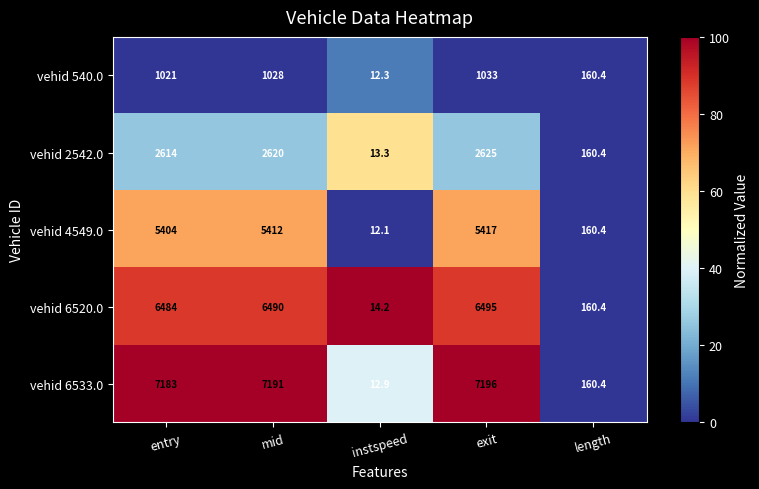

Reading left to right, transcribe all the data shown in this chart.

vehid 540.0: 1021.0	1028.0	12.3	1033.0	160.4
vehid 2542.0: 2614.0	2620.0	13.3	2625.0	160.4
vehid 4549.0: 5404.0	5412.0	12.1	5417.0	160.4
vehid 6520.0: 6484.0	6490.0	14.2	6495.0	160.4
vehid 6533.0: 7183.0	7191.0	12.9	7196.0	160.4